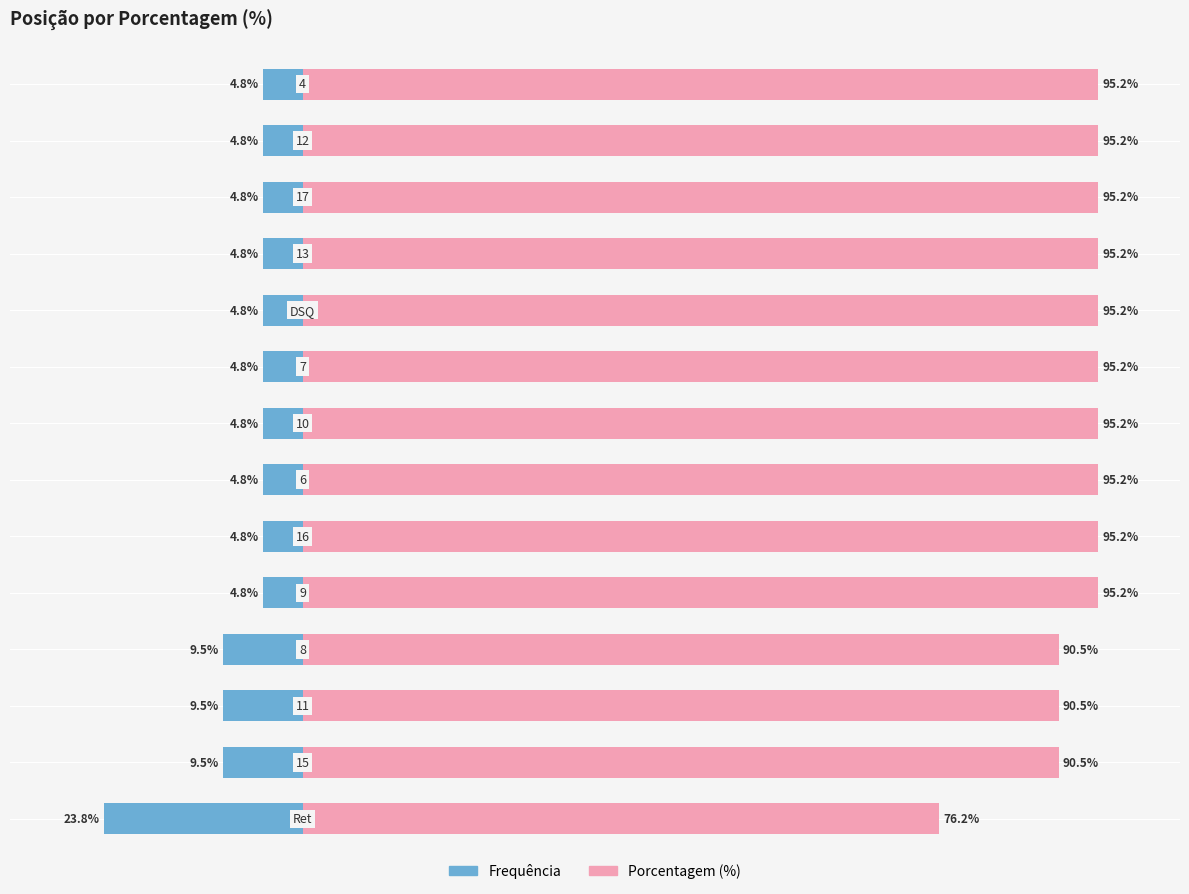

Reading left to right, list all the values displayed in this chart.

Frequência: -23.8	-9.5	-9.5	-9.5	-4.8	-4.8	-4.8	-4.8	-4.8	-4.8	-4.8	-4.8	-4.8	-4.8
Porcentagem (%): 76.2	90.5	90.5	90.5	95.2	95.2	95.2	95.2	95.2	95.2	95.2	95.2	95.2	95.2